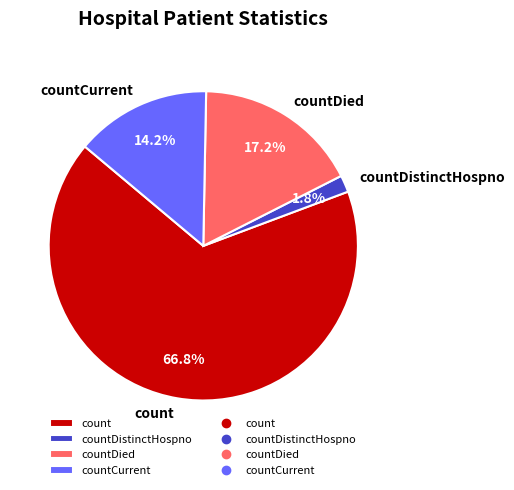

True or false: countDistinctHospno accounts for 13% of the total.

False